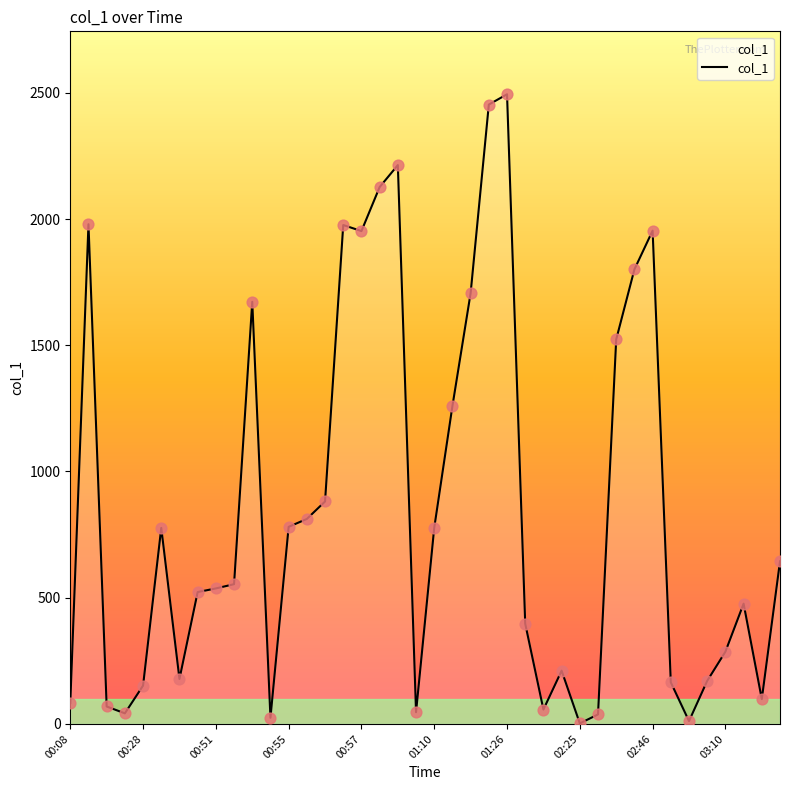

What is the difference between the maximum and minimum values?

2492.8